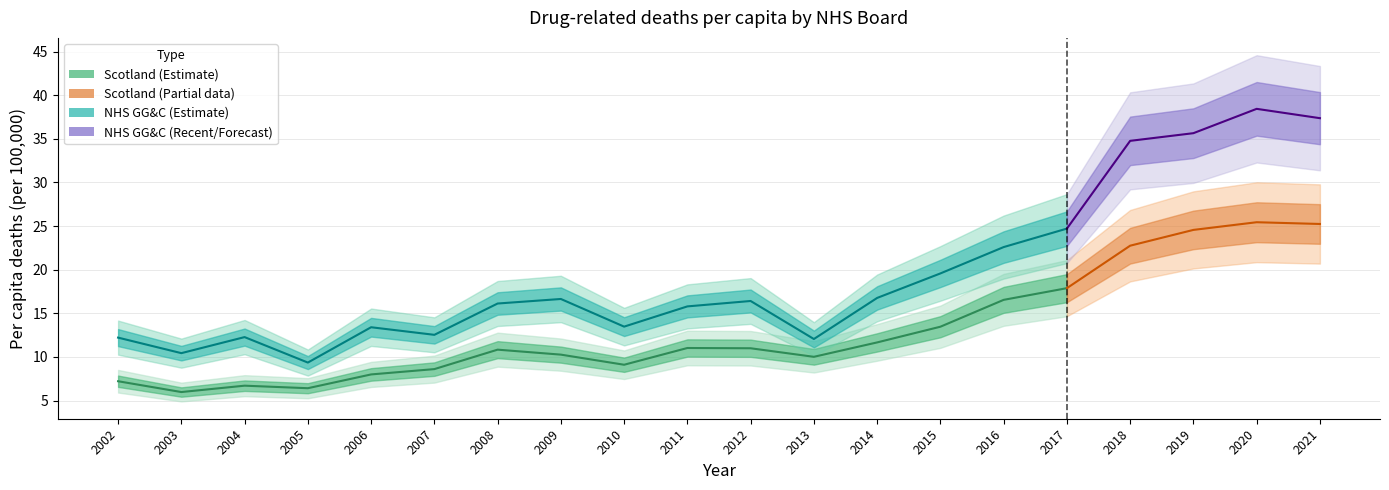

How many lines are shown in the chart?

2